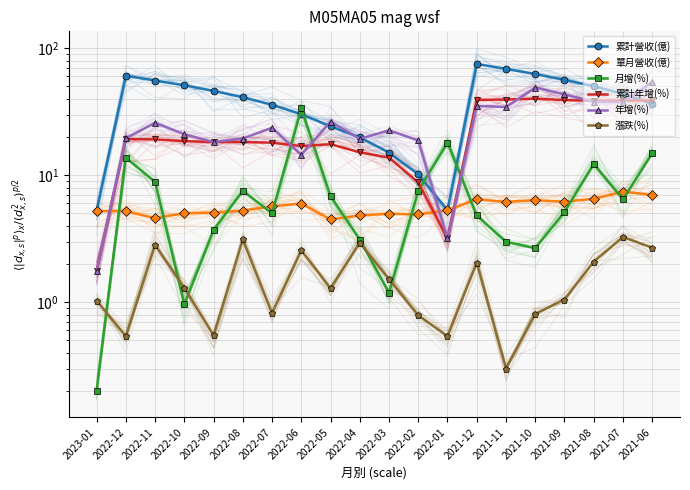

At which category is the sum across all series the highest?

2021-12